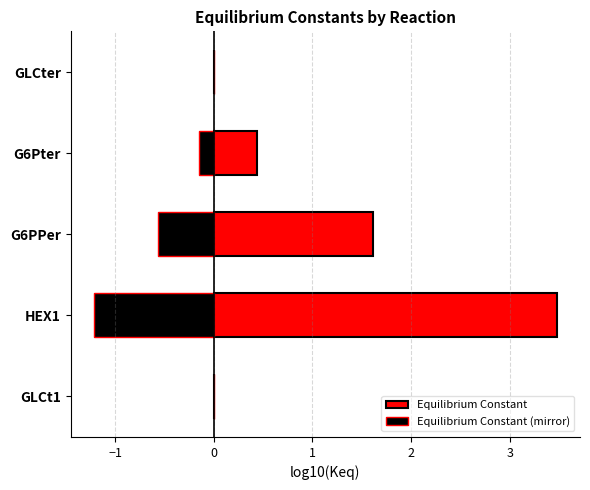

What are all the series names shown in the legend?

Equilibrium Constant, Equilibrium Constant (mirror)